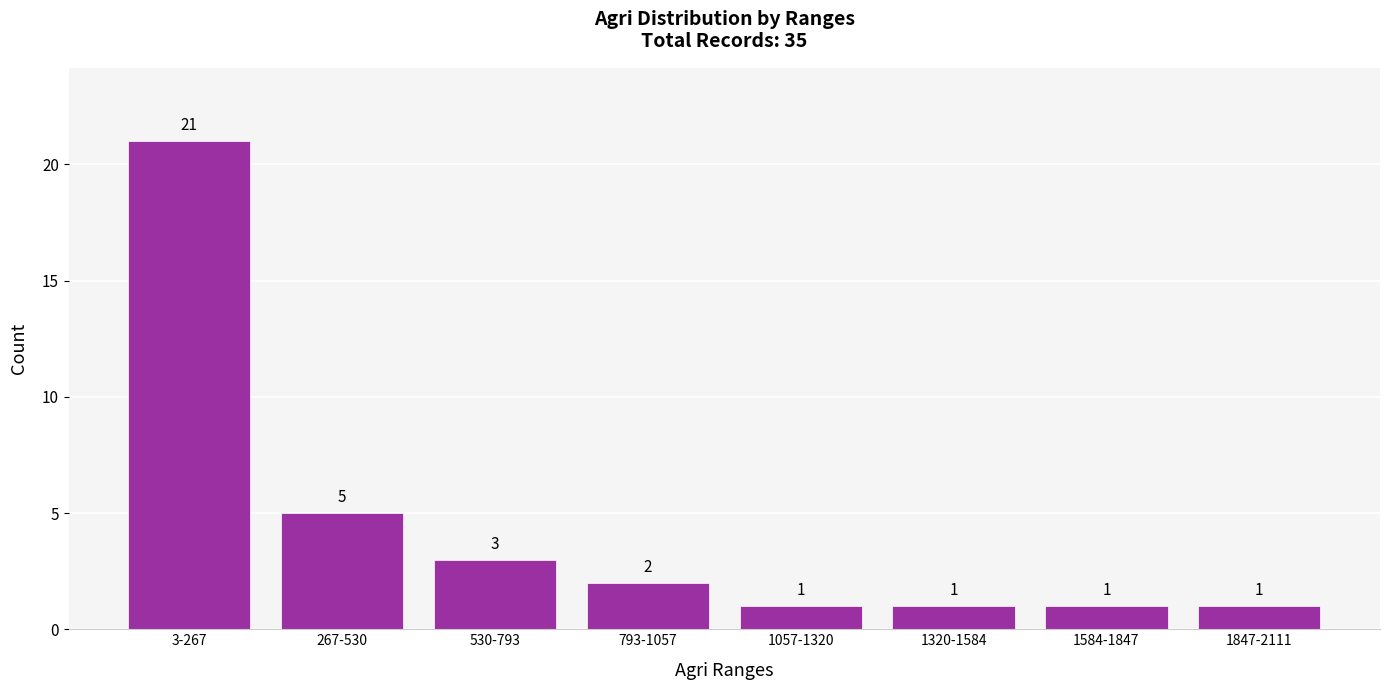

Reading left to right, transcribe all the data shown in this chart.

3-267=21	267-530=5	530-793=3	793-1057=2	1057-1320=1	1320-1584=1	1584-1847=1	1847-2111=1